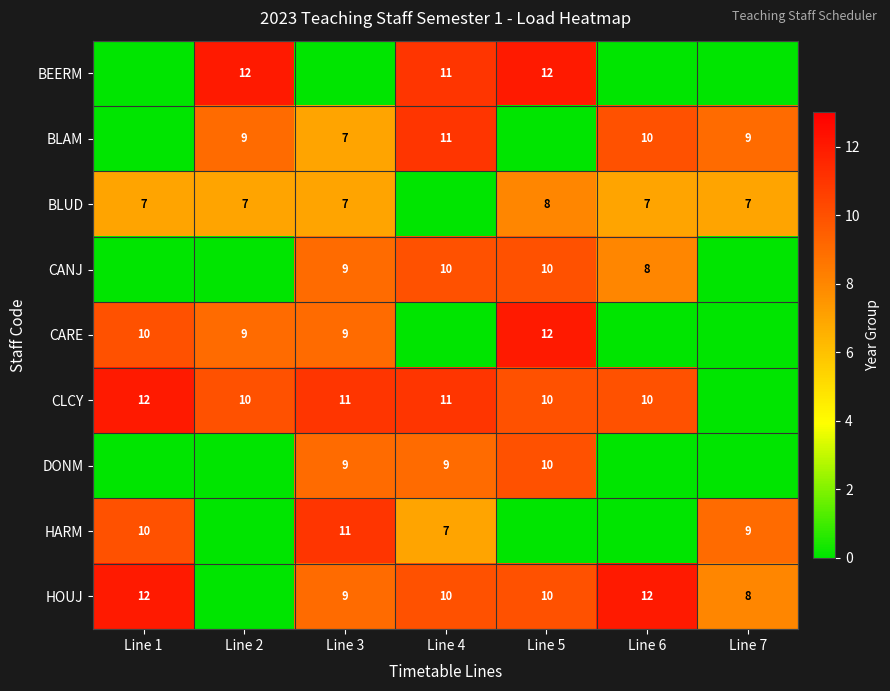

Is it true that HARM equals 11 at Line 3?

True